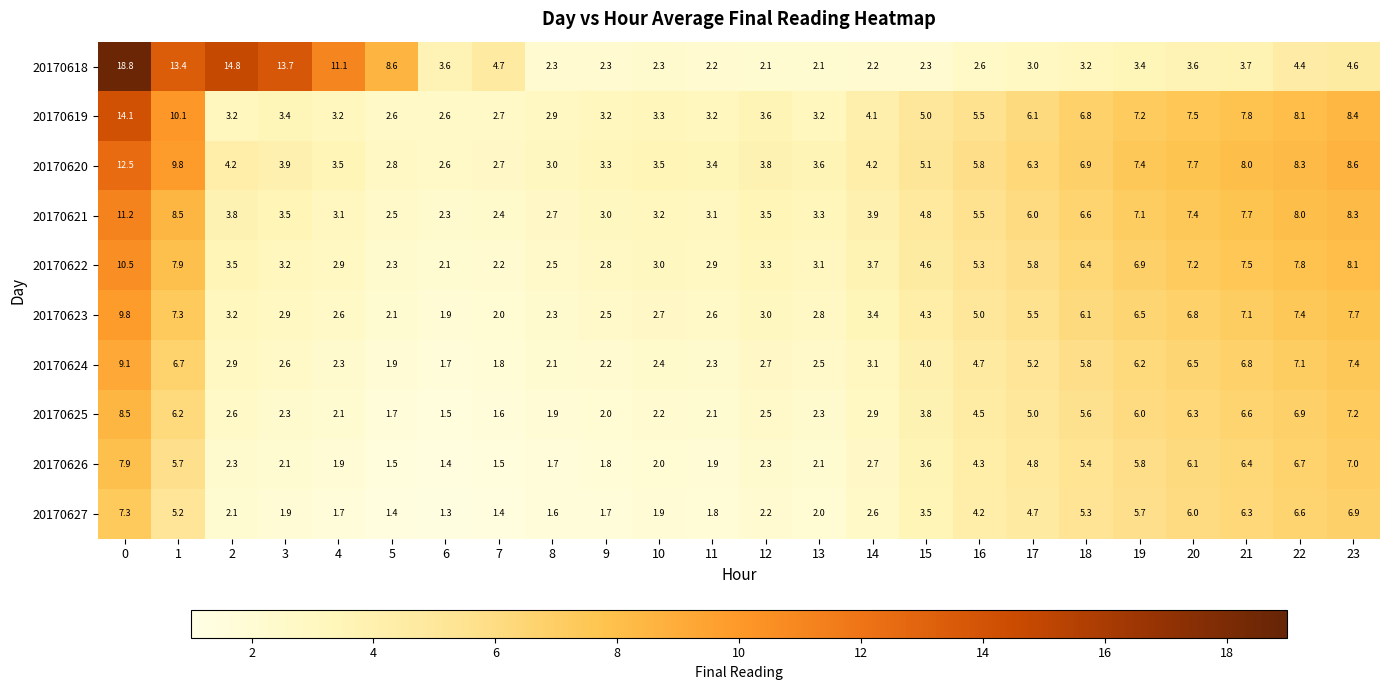

What is the maximum value shown in the chart?

18.8